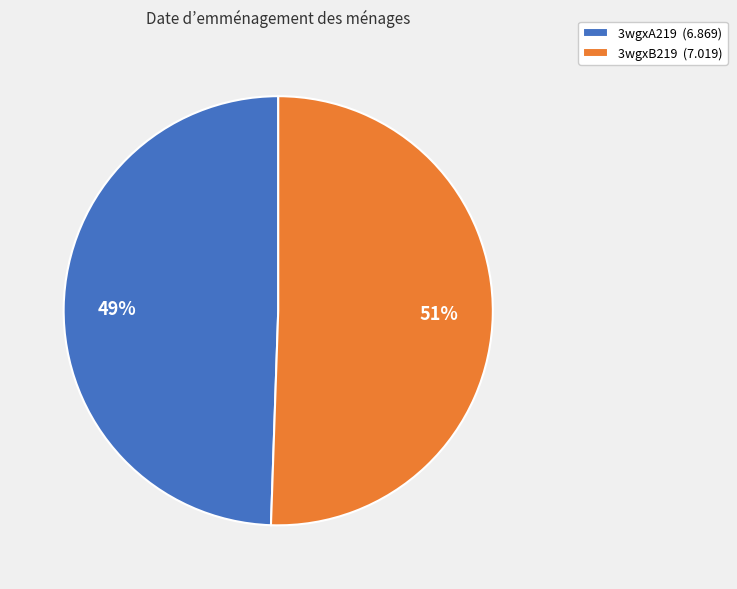

Rank the categories by value from lowest to highest.

3wgxA219, 3wgxB219